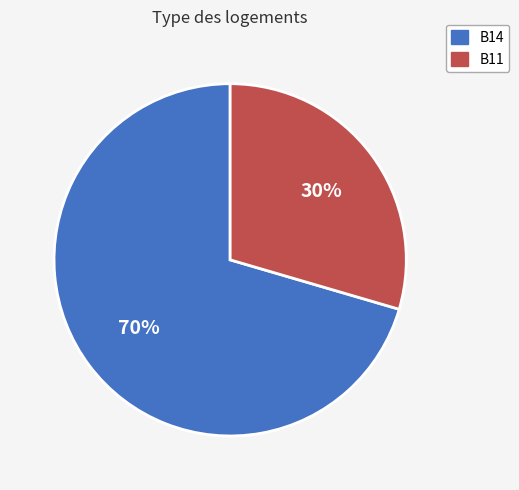

Which has a higher value, B11 or B14?

B14